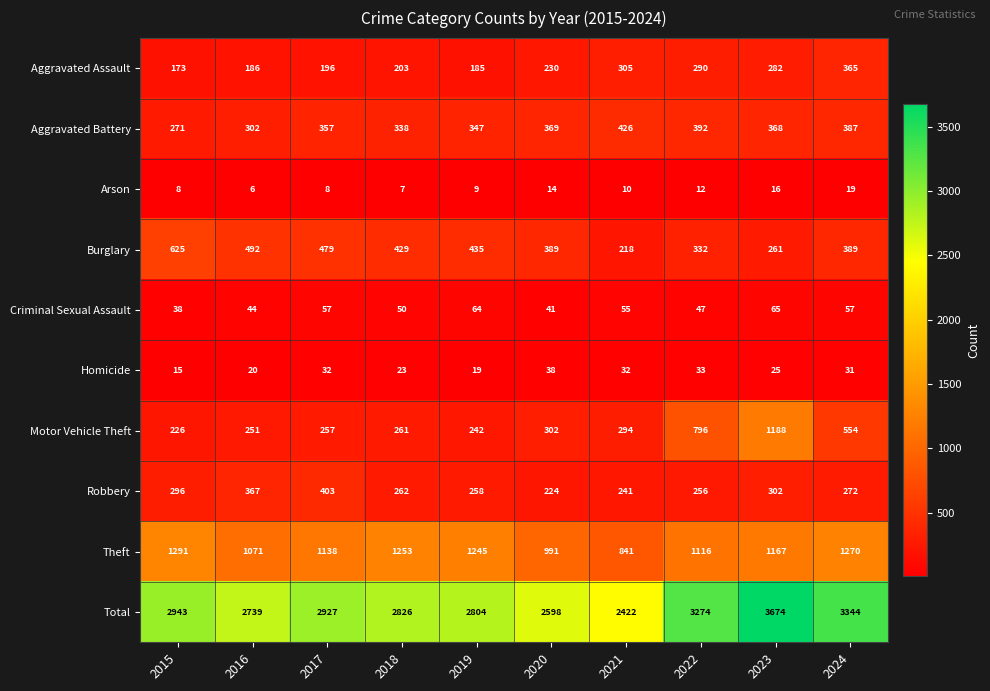

The Robbery series shows 95 at 2015. True or false?

False